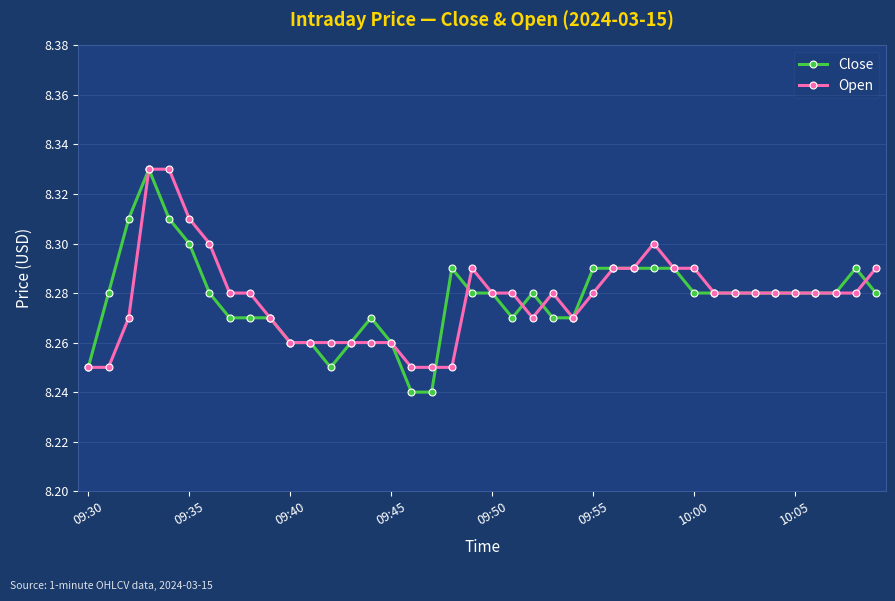

True or false: Close has more than 1 interior local peaks.

True